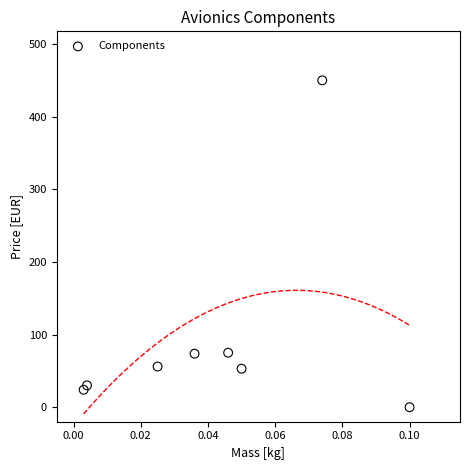

What is the average Y value?

95.2